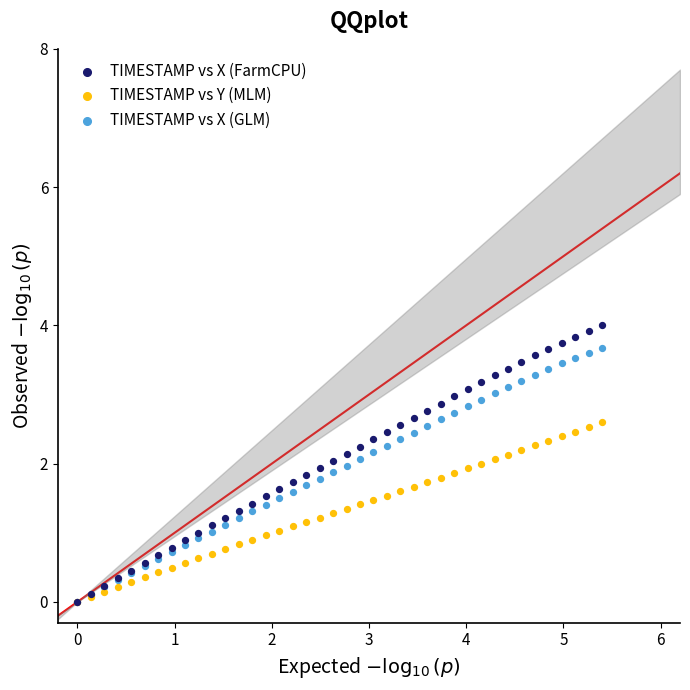

What are all the series names shown in the legend?

TIMESTAMP vs X (FarmCPU), TIMESTAMP vs Y (MLM), TIMESTAMP vs X (GLM)